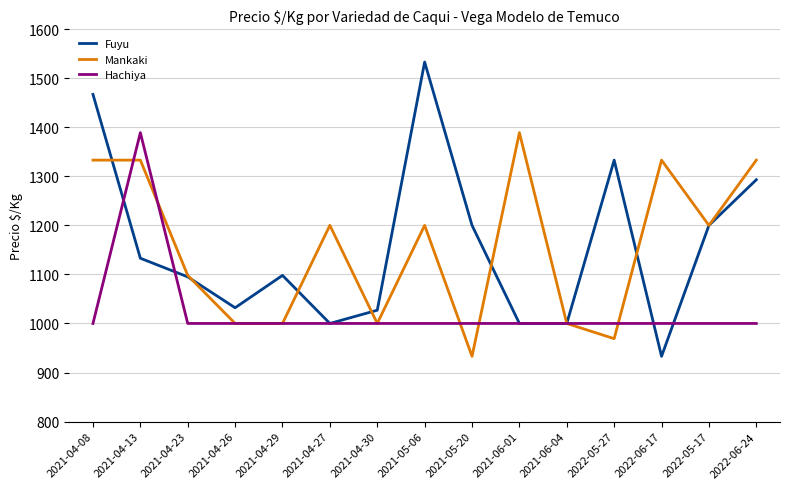

How many interior local peaks does the Fuyu series have?

3